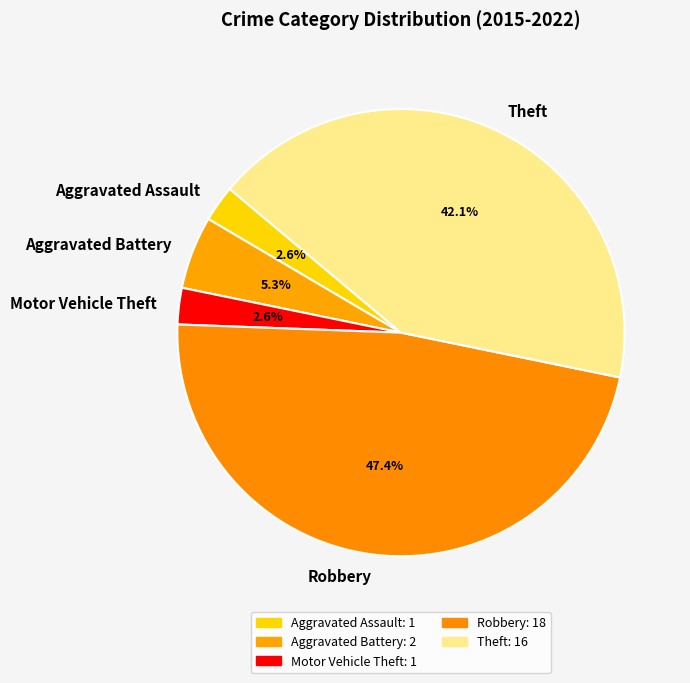

What is the total percentage of Aggravated Assault and Robbery?

50.0%